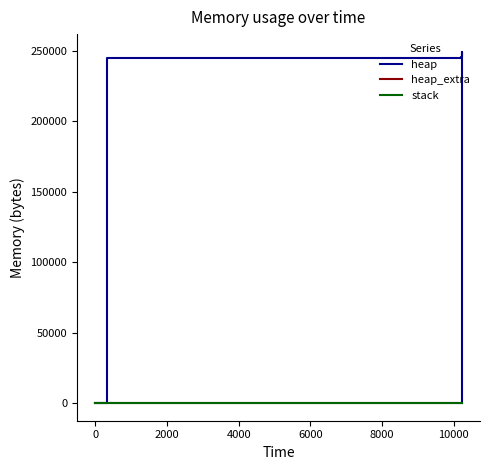

What is the highest value of the heap_extra series?

65